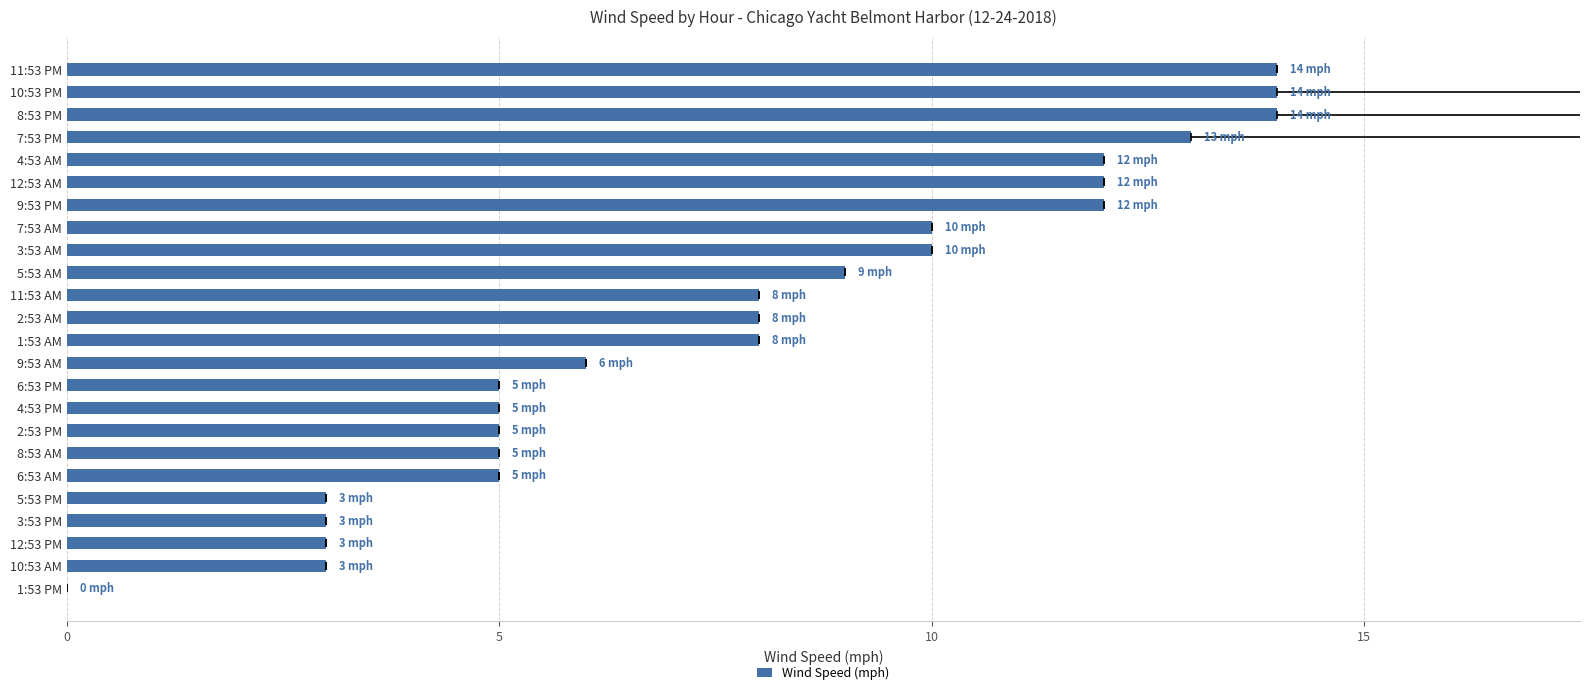

The chart shows a value of 3 at 6:53 AM. True or false?

False